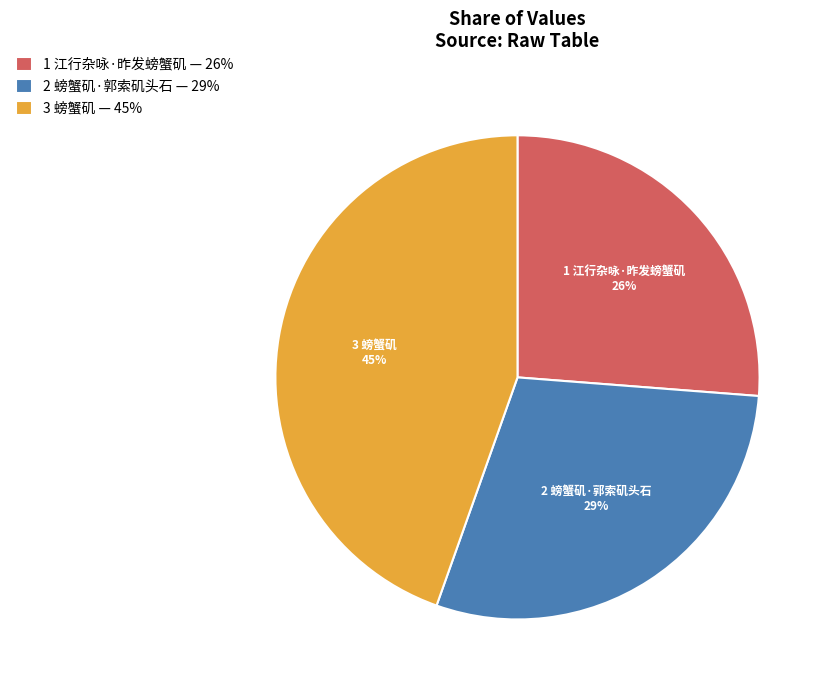

Combined, do 2 螃蟹矶·郭索矶头石 — 29% and 3 螃蟹矶 — 45% account for over 50%?

Yes